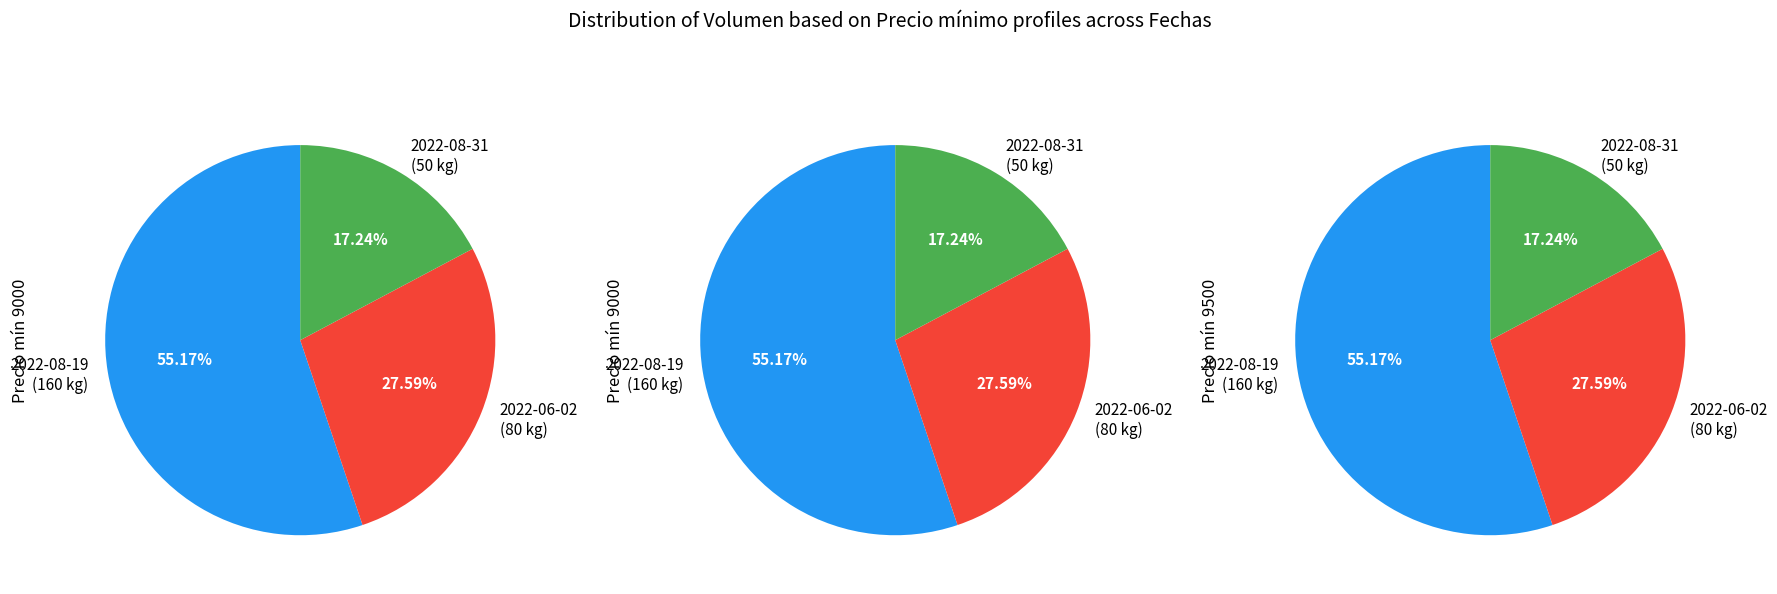

Count the number of slices in the pie.

3